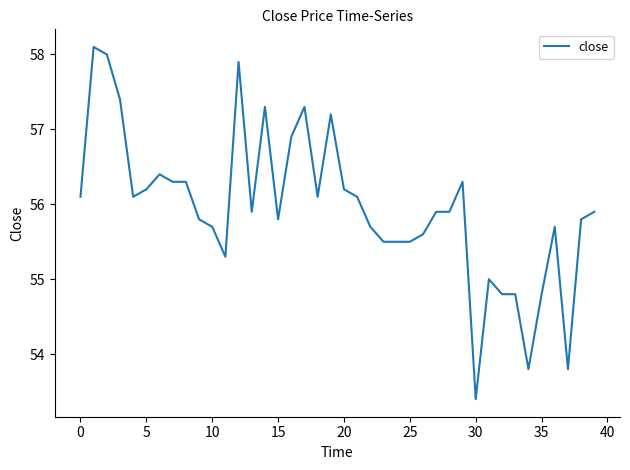

What is the difference between the maximum and minimum values?

4.7